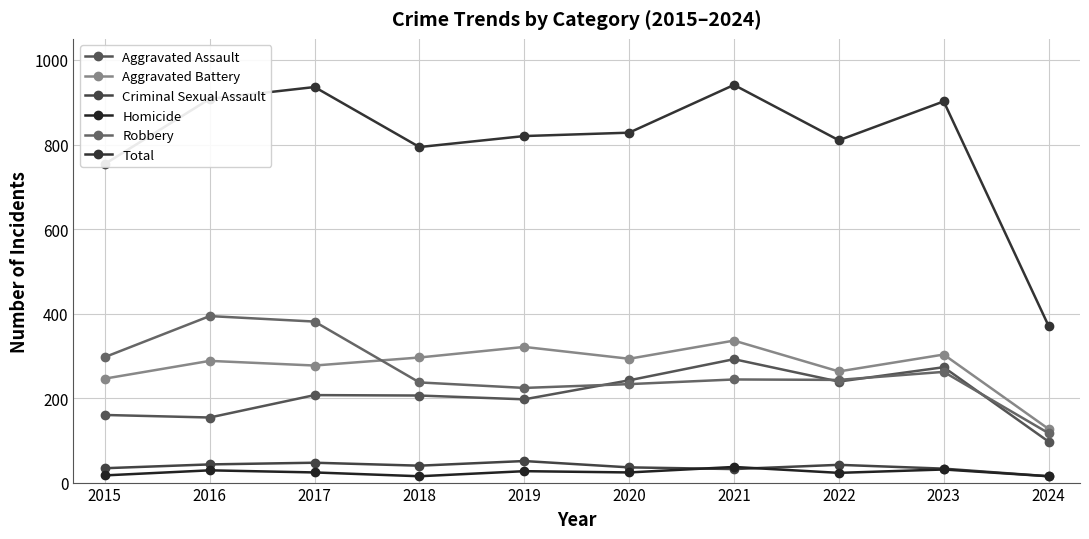

Reading right to left, what are all the values shown in this chart?

Aggravated Assault: 97	273	239	292	242	197	206	207	154	160
Aggravated Battery: 127	303	263	336	293	321	296	277	288	246
Criminal Sexual Assault: 15	33	42	32	36	51	40	47	43	34
Homicide: 15	31	23	37	24	27	15	24	29	17
Robbery: 117	262	243	244	233	224	237	381	394	297
Total: 371	902	810	941	828	820	794	936	908	754